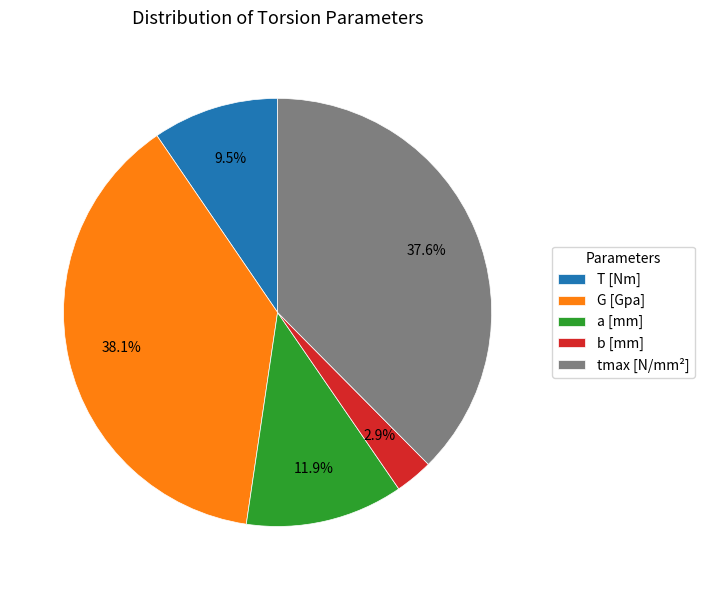

True or false: b [mm] accounts for 3% of the total.

True